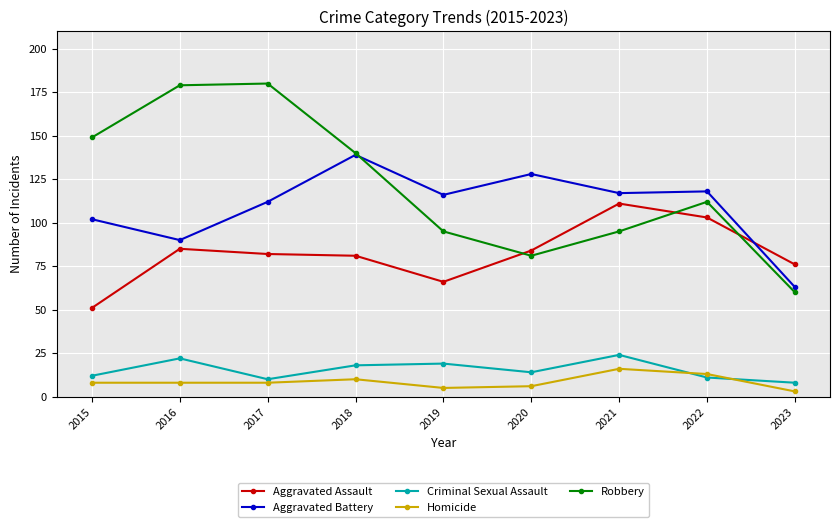

True or false: Homicide and Aggravated Battery intersect in this chart.

False